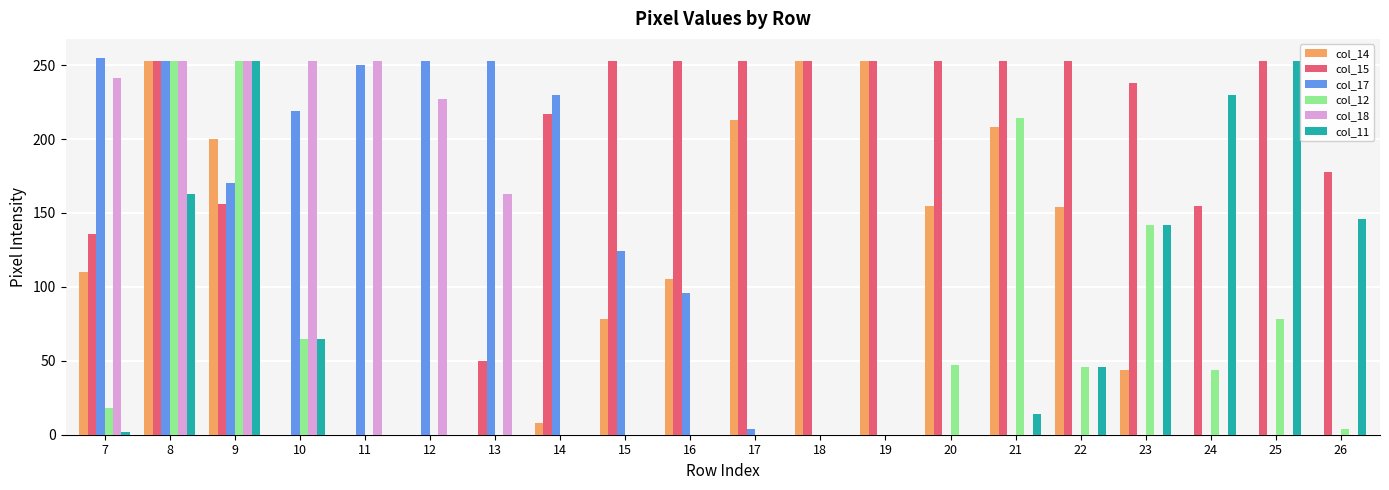

How many groups of bars are there?

20